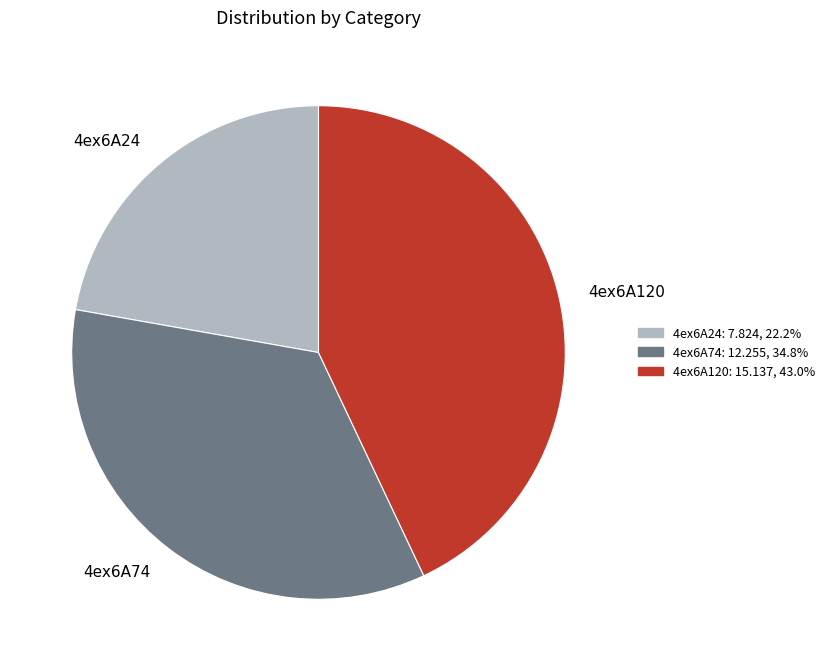

What is the ratio of the value at 4ex6A74 to the value at 4ex6A120?

0.8